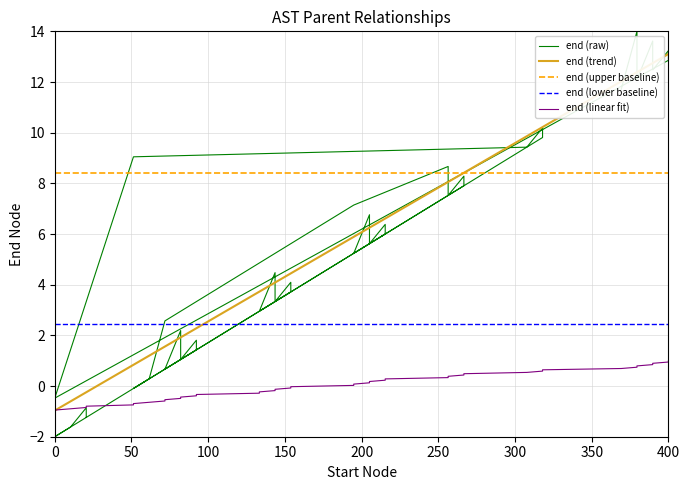

True or false: end (trend) and end (linear fit) intersect in this chart.

True